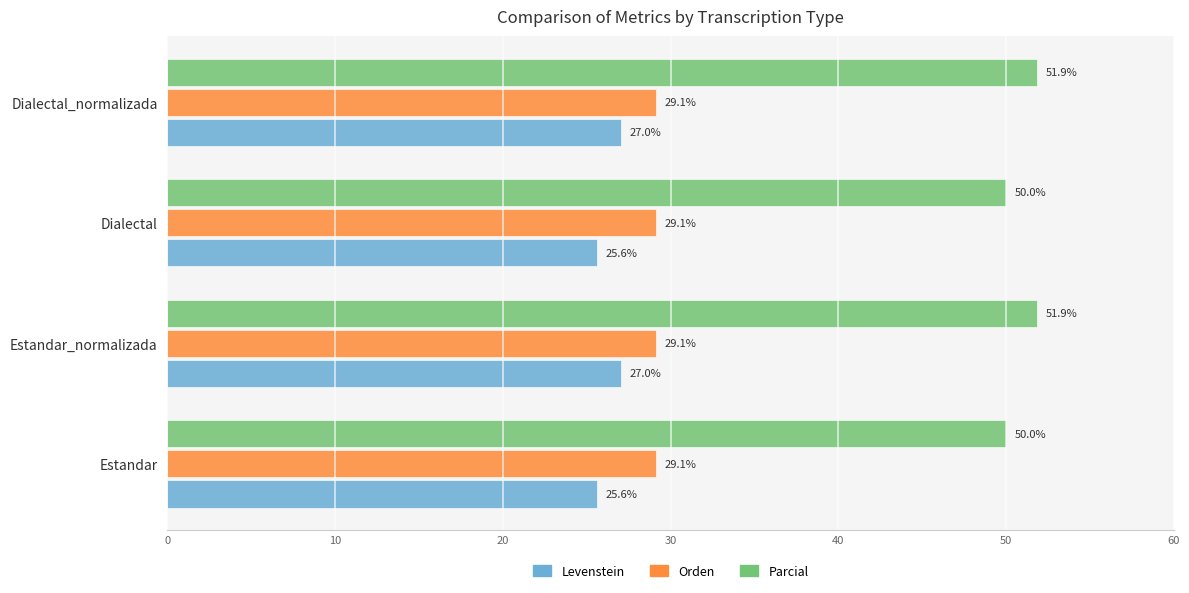

What is the average value of the Levenstein series?

26.3